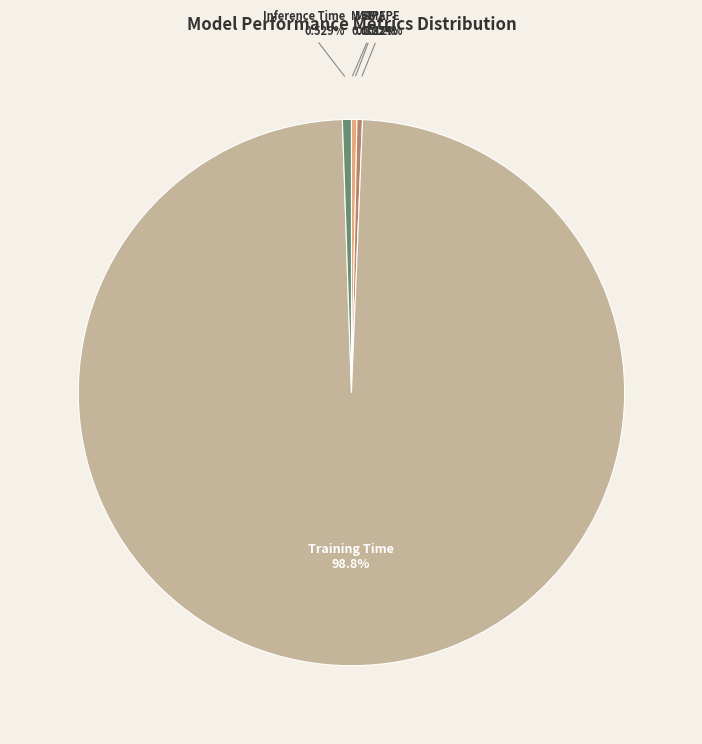

Which has a higher value, Training Time or SMAPE?

Training Time